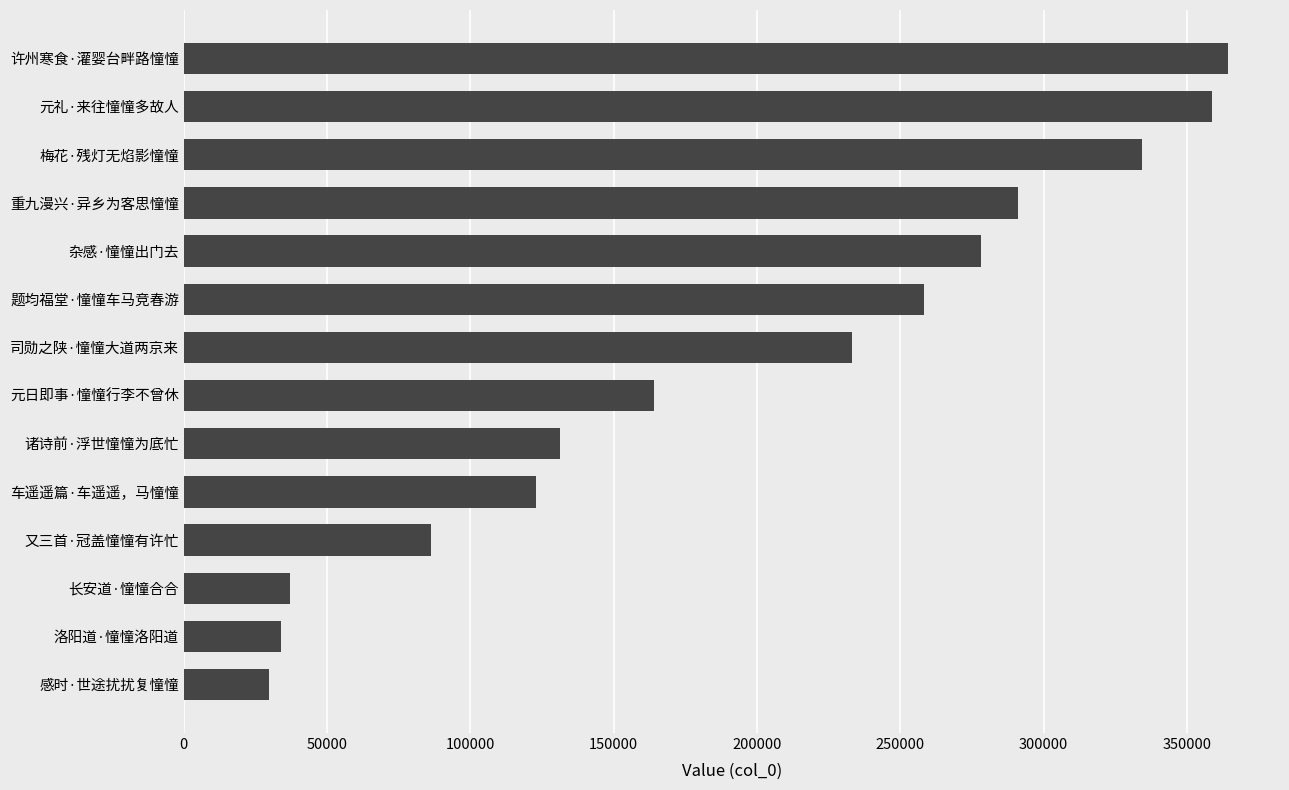

List the labels in order of value, largest first.

许州寒食·灌婴台畔路憧憧, 元礼·来往憧憧多故人, 梅花·残灯无焰影憧憧, 重九漫兴·异乡为客思憧憧, 杂感·憧憧出门去, 题均福堂·憧憧车马竞春游, 司勋之陕·憧憧大道两京来, 元日即事·憧憧行李不曾休, 诸诗前·浮世憧憧为底忙, 车遥遥篇·车遥遥，马憧憧, 又三首·冠盖憧憧有许忙, 长安道·憧憧合合, 洛阳道·憧憧洛阳道, 感时·世途扰扰复憧憧